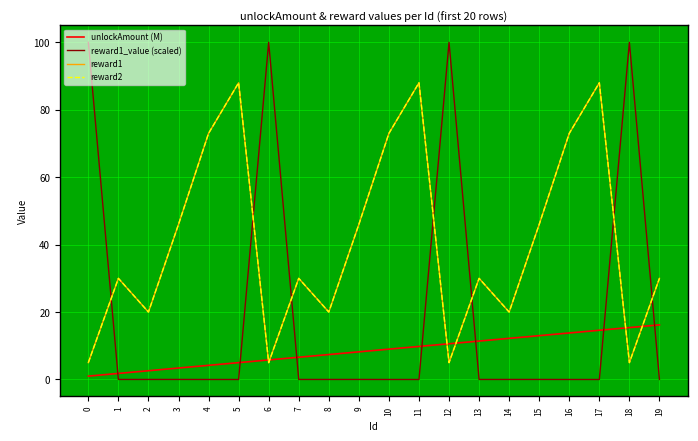

What is the total value across all series at 15?

105.0